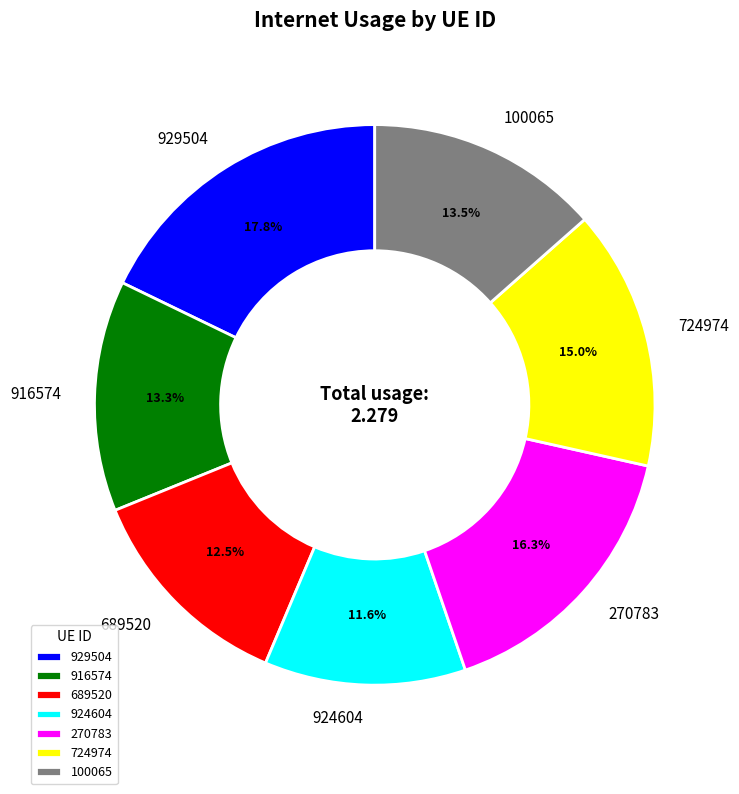

Which has a higher value, 916574 or 689520?

916574